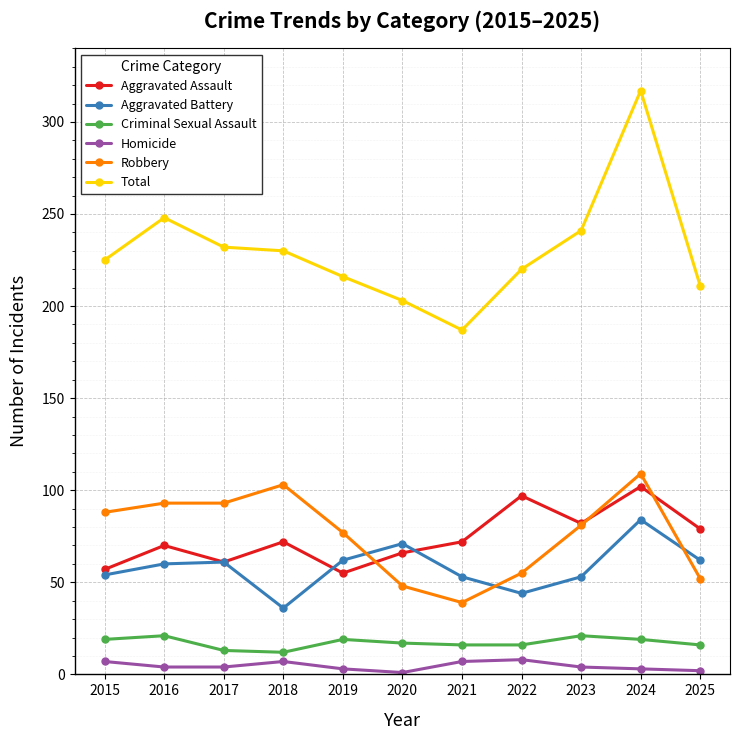

At which label does Total reach its peak?

2024